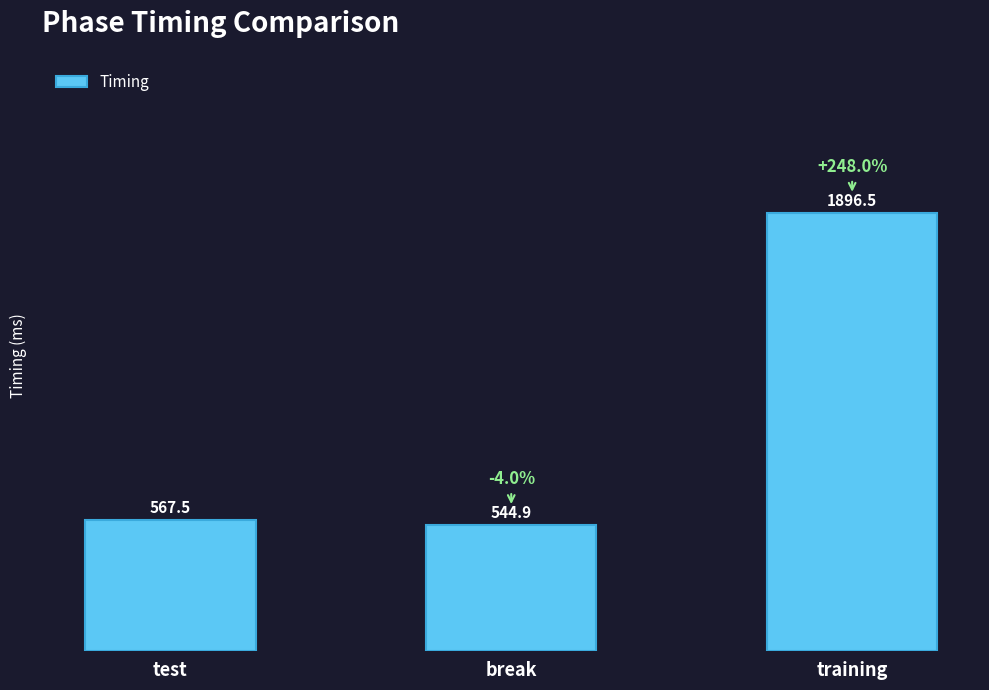

What is the minimum value shown in the chart?

544.9